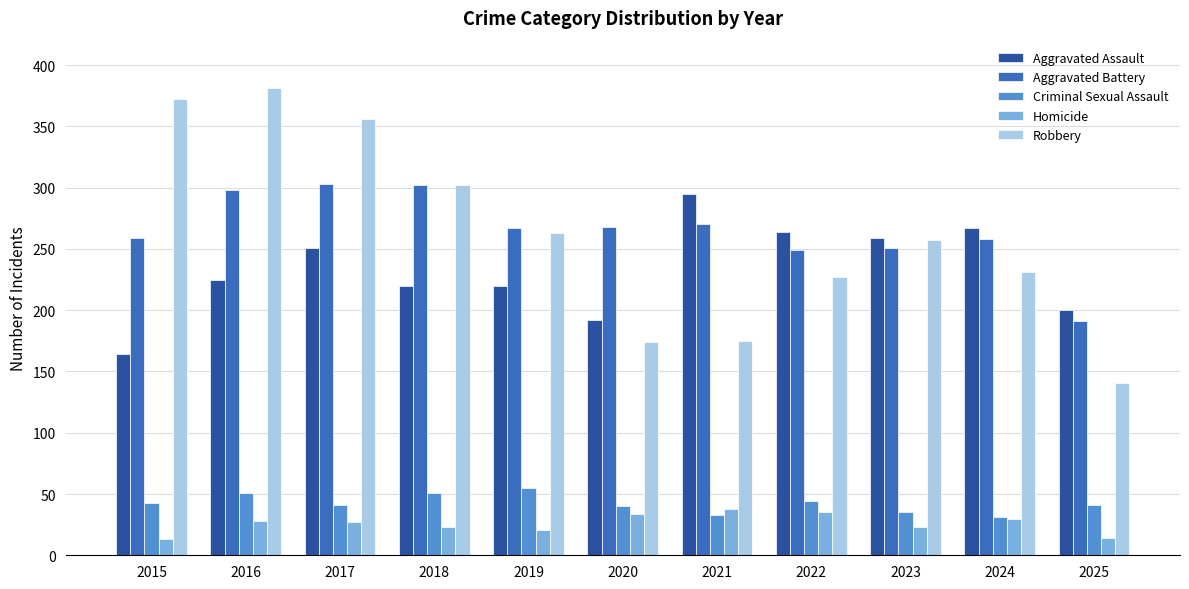

What is the smallest value displayed?

13